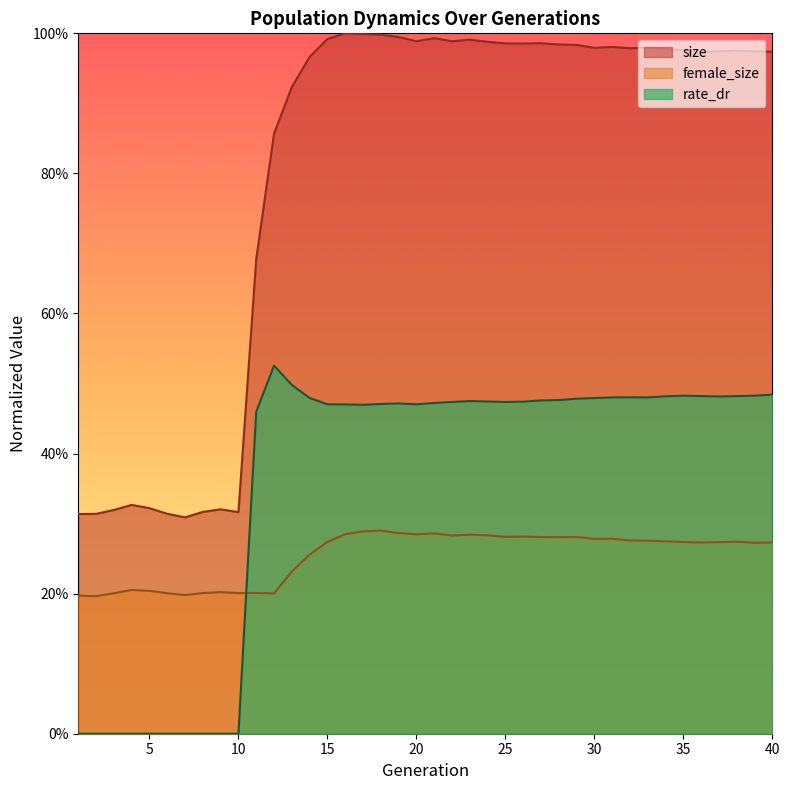

What is the sum of the female_size values at 38 and 9?

0.5